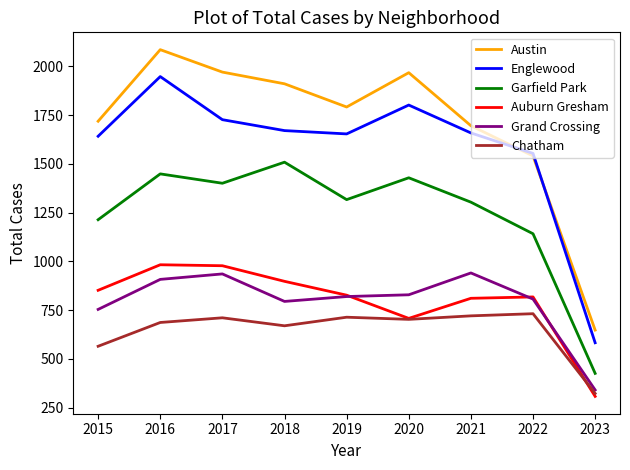

Which series has the largest total across all categories?

Austin